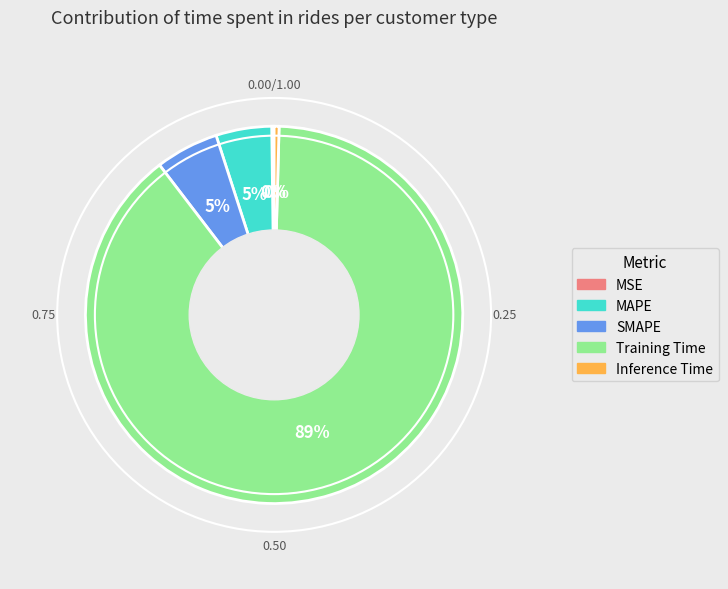

Which has a higher value, MAPE or Inference Time?

MAPE